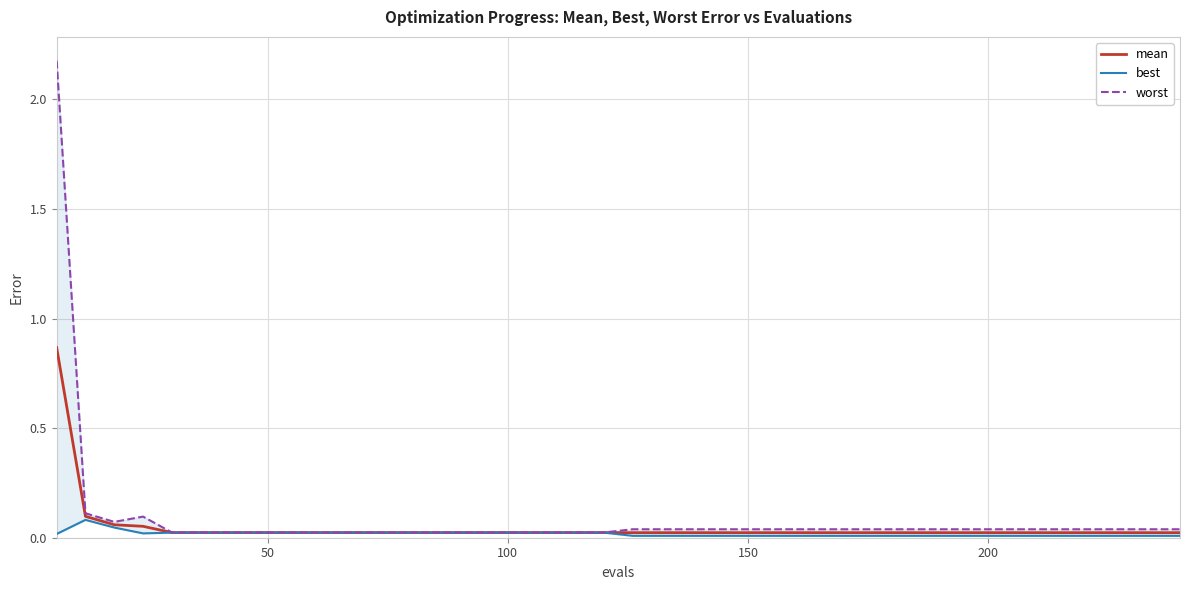

True or false: mean and worst intersect in this chart.

False